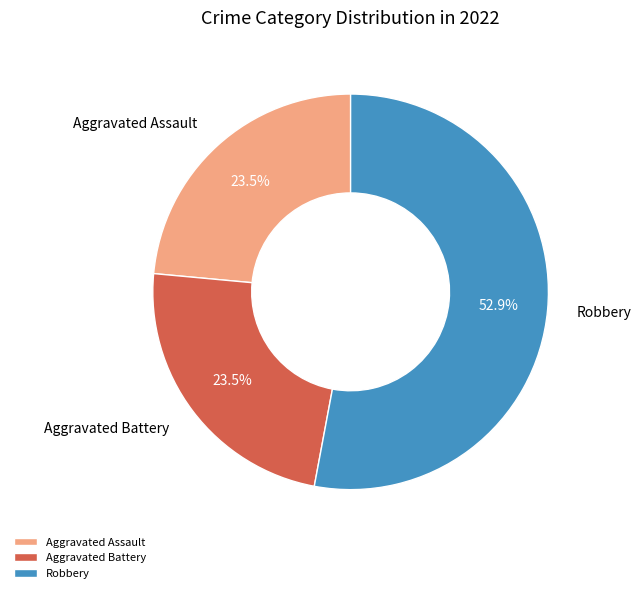

To the nearest percent, what is the average slice percentage?

33%